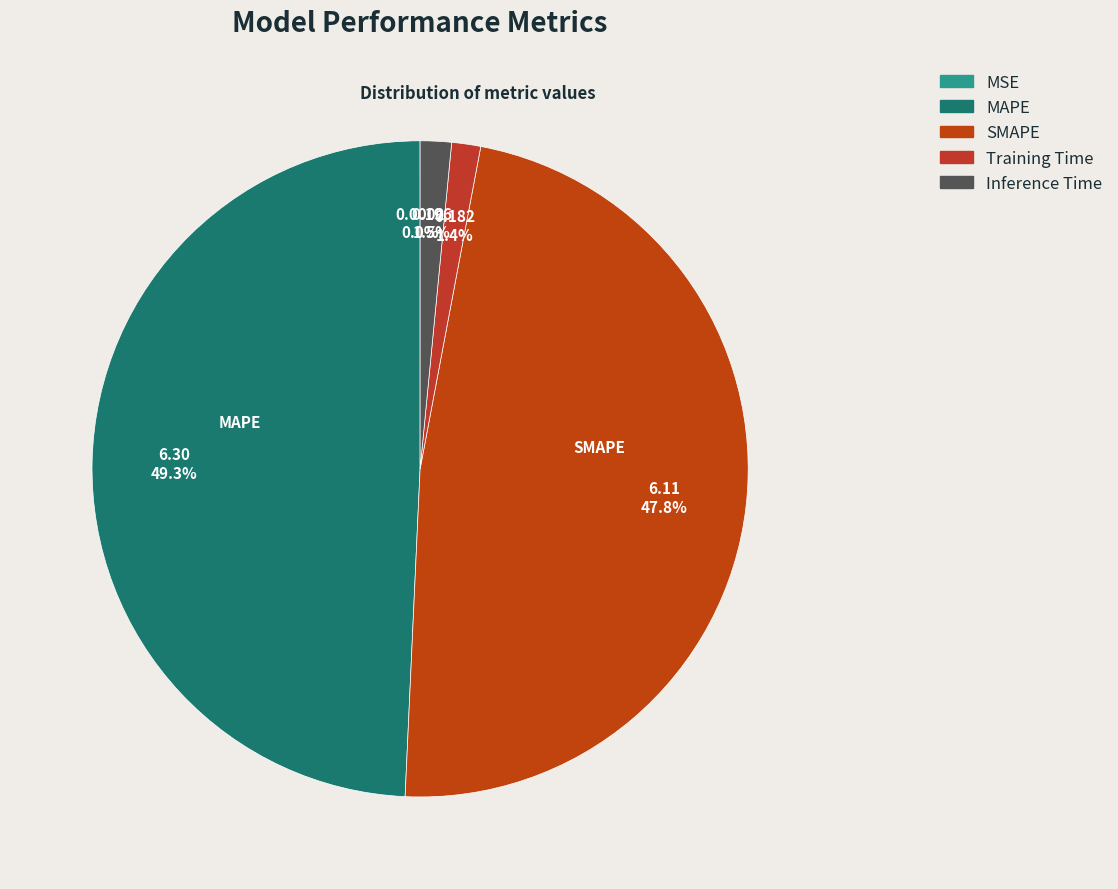

Which category has the smallest portion of the pie?

MSE